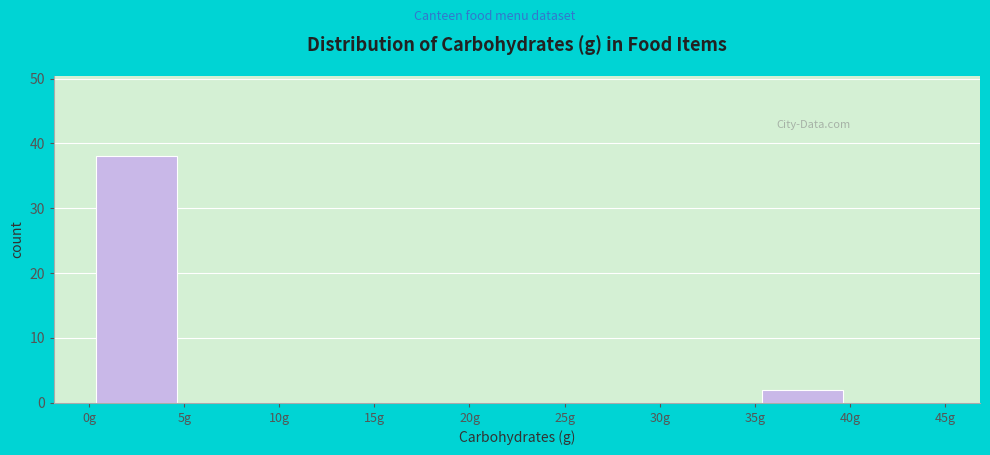

How tall is the bar that spans 0 to 5 on the x-axis? The values are not printed on the chart, so give them approximately, as read against the axis.

38